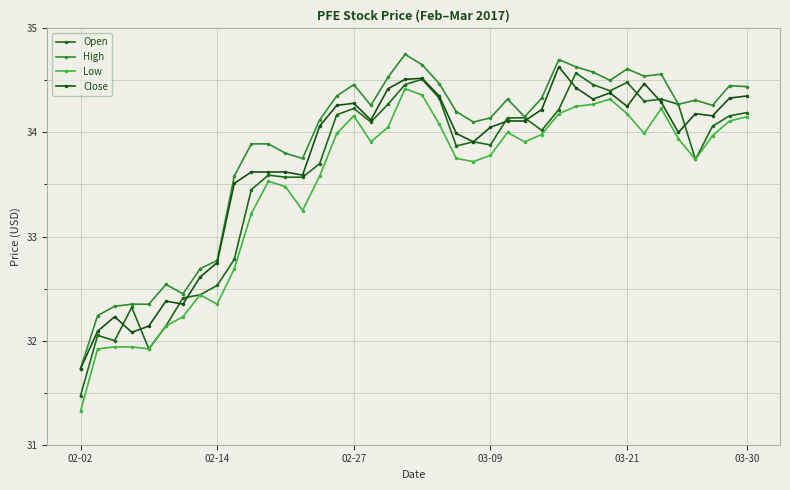

Does the chart have visible grid lines?

Yes